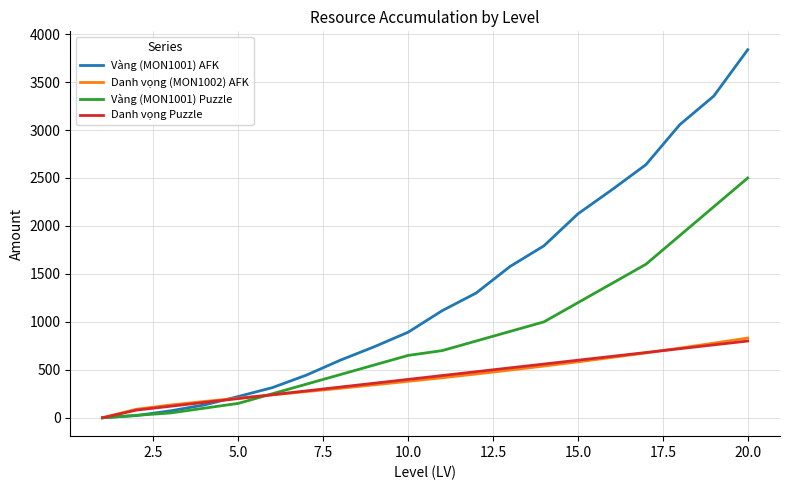

Which series has the largest total across all categories?

Vàng (MON1001) AFK